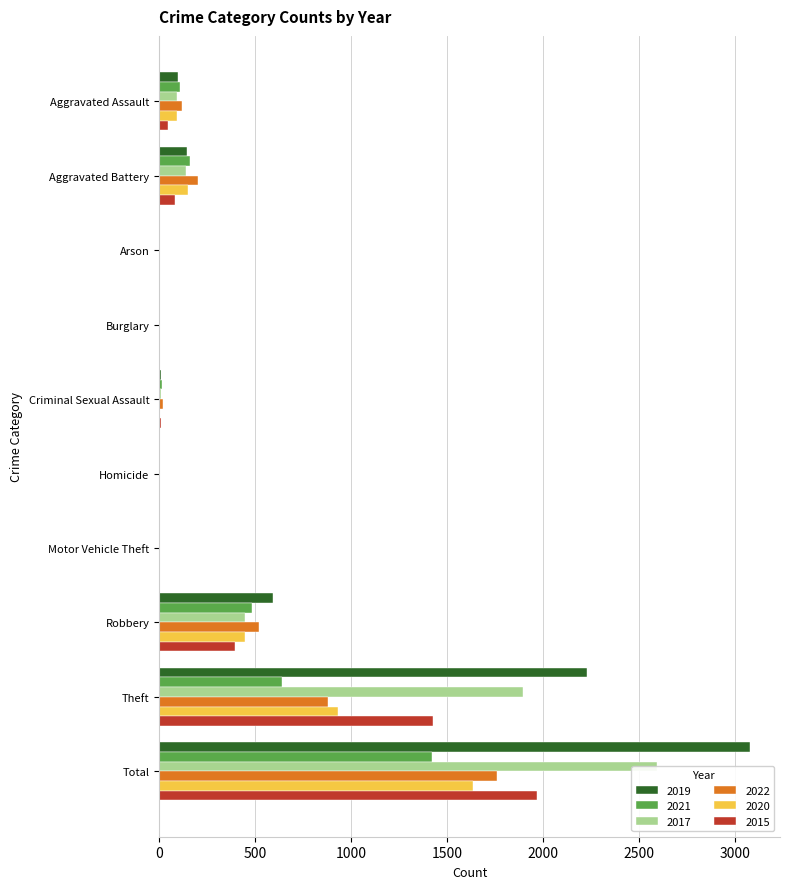

Which series has the widest spread of values?

2019